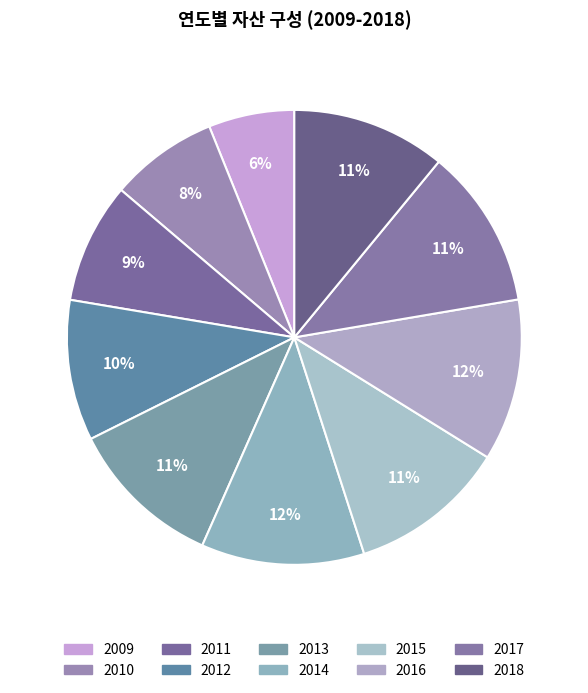

Does any single category account for the majority?

No